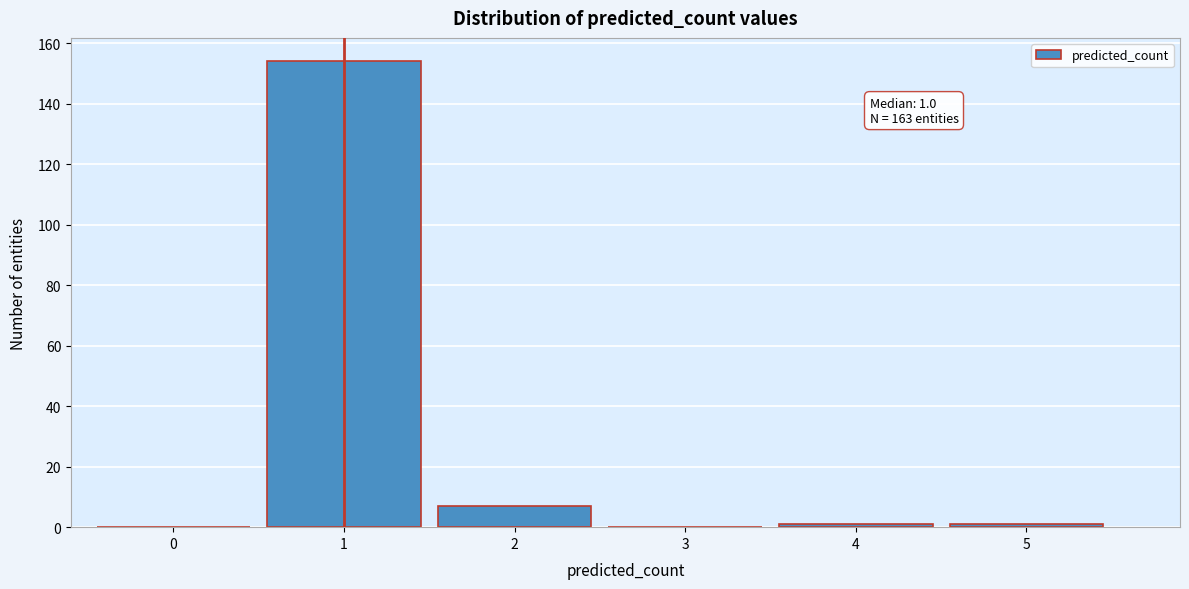

Reading left to right, extract all data points from this chart.

0=0	1=154	2=7	3=0	4=1	5=1